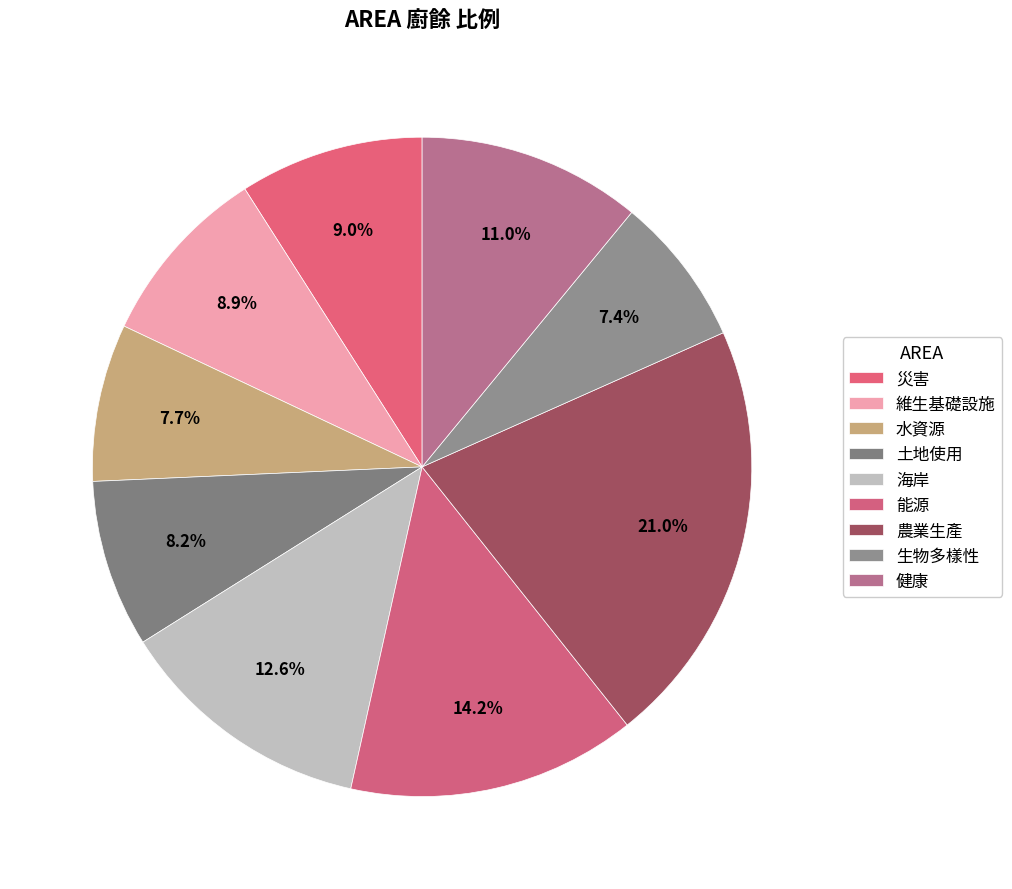

Is the sum of 土地使用 and 水資源 greater than half?

No